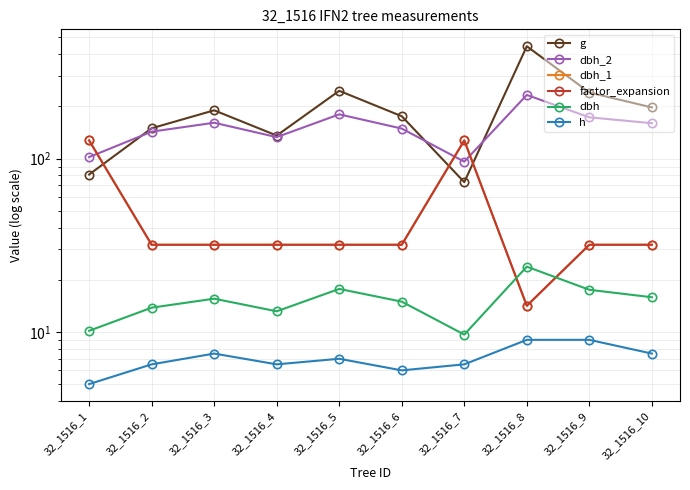

What is the difference between the maximum and minimum values in the dbh_2 series?

137.0